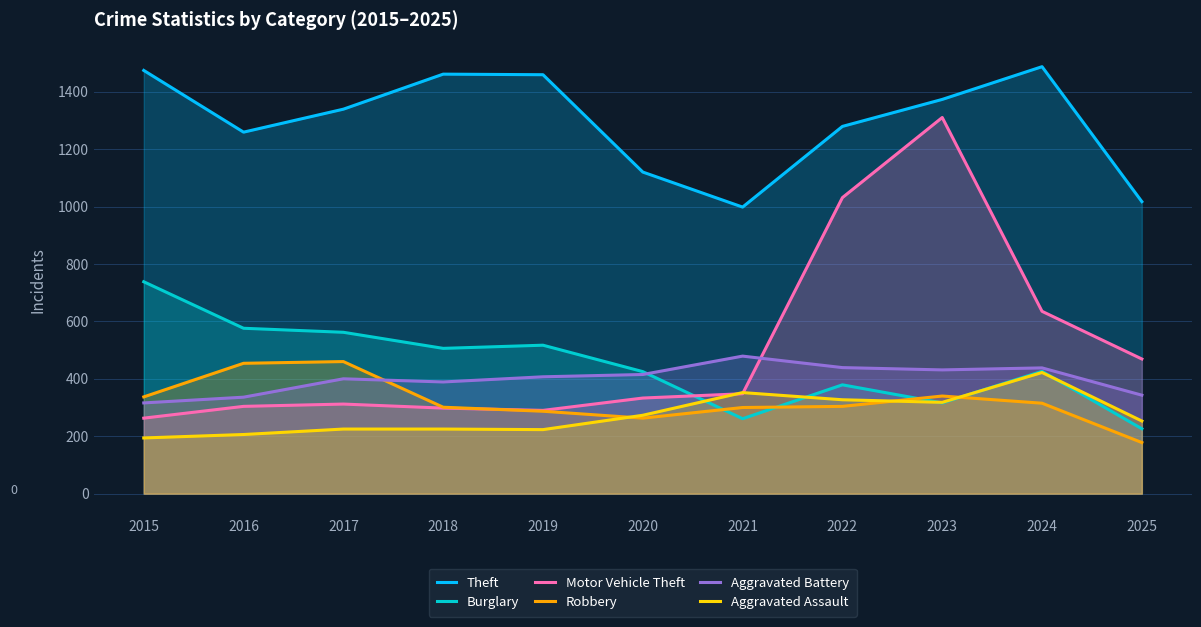

Reading left to right, list all the values displayed in this chart.

Theft: 1474	1259	1339	1461	1459	1120	998	1279	1373	1487	1017
Burglary: 738	576	562	506	517	425	261	379	316	426	226
Motor Vehicle Theft: 263	304	312	298	290	333	348	1031	1310	635	469
Robbery: 337	454	460	301	287	263	300	304	340	315	178
Aggravated Battery: 316	336	400	389	407	415	479	439	431	438	343
Aggravated Assault: 194	206	225	225	223	273	352	327	318	422	253